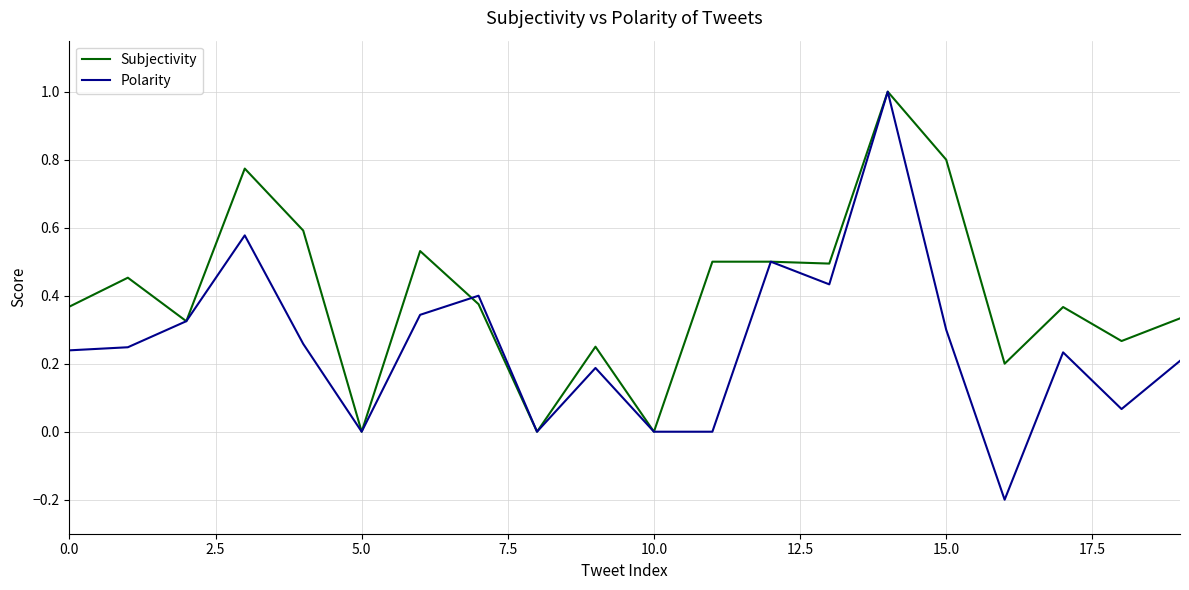

List the series in order of their overall mean, highest first.

Subjectivity, Polarity